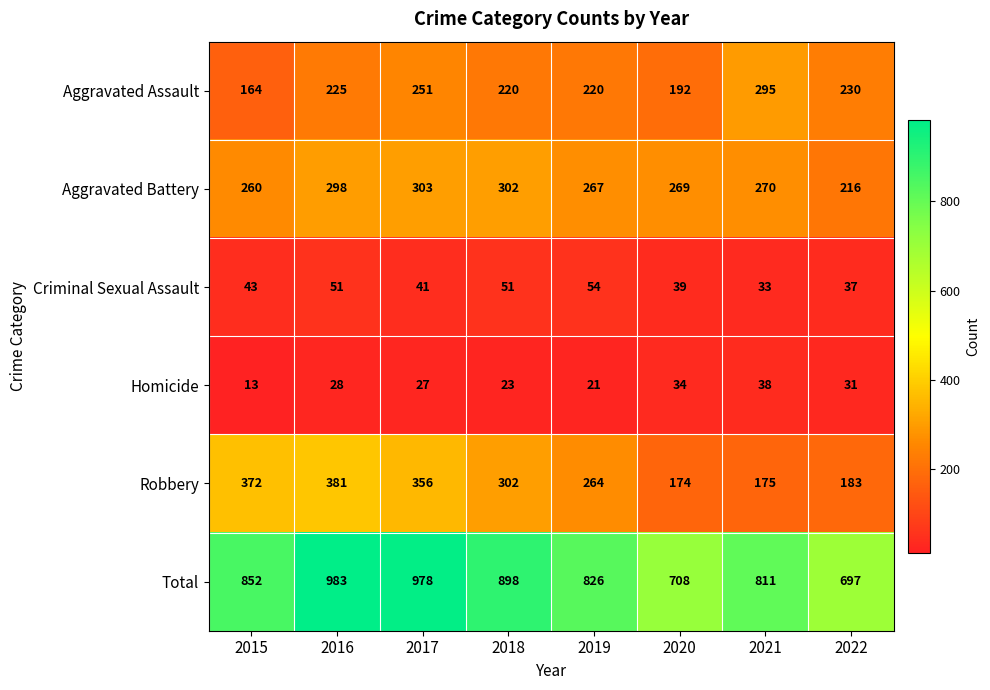

What is the difference between the Aggravated Assault values at 2019 and 2015?

56